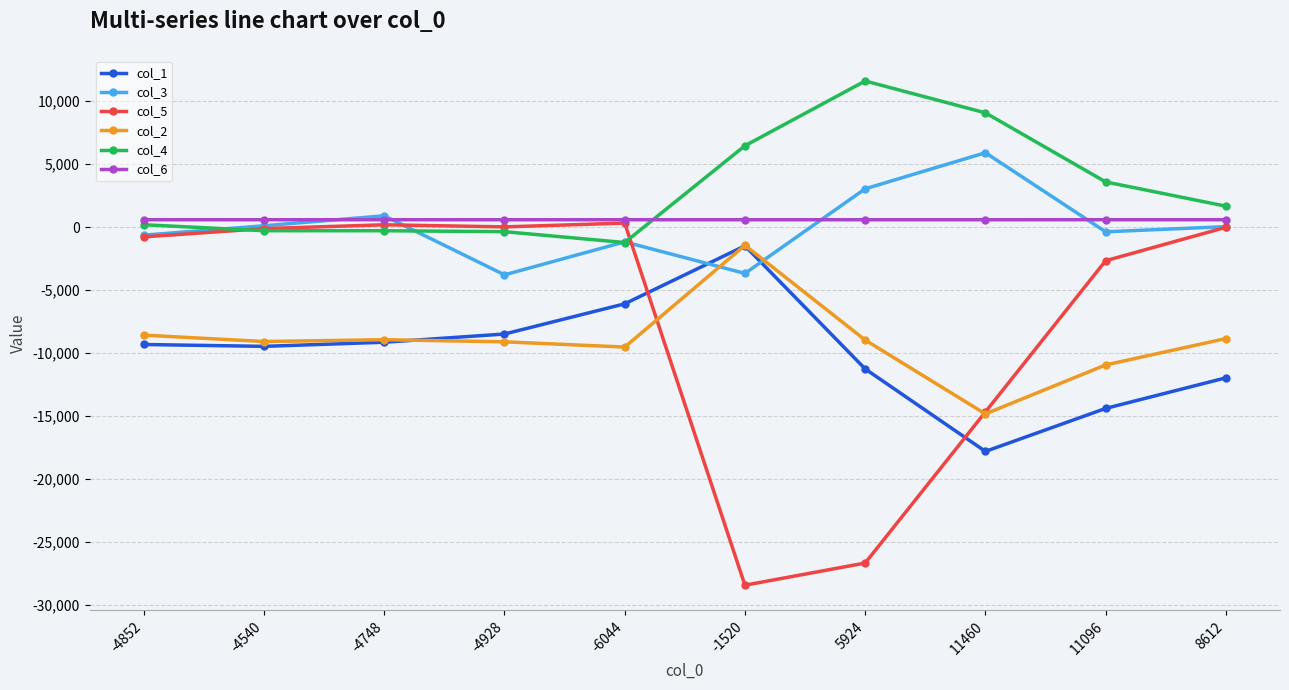

How many interior local valleys does the col_3 series have?

3